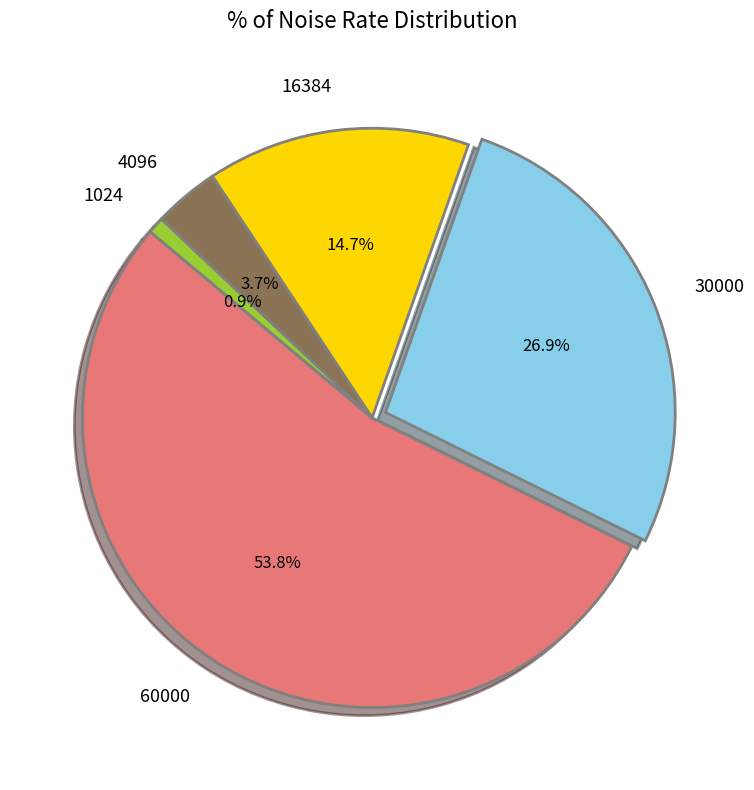

Between 4096 and 60000, which is larger?

60000